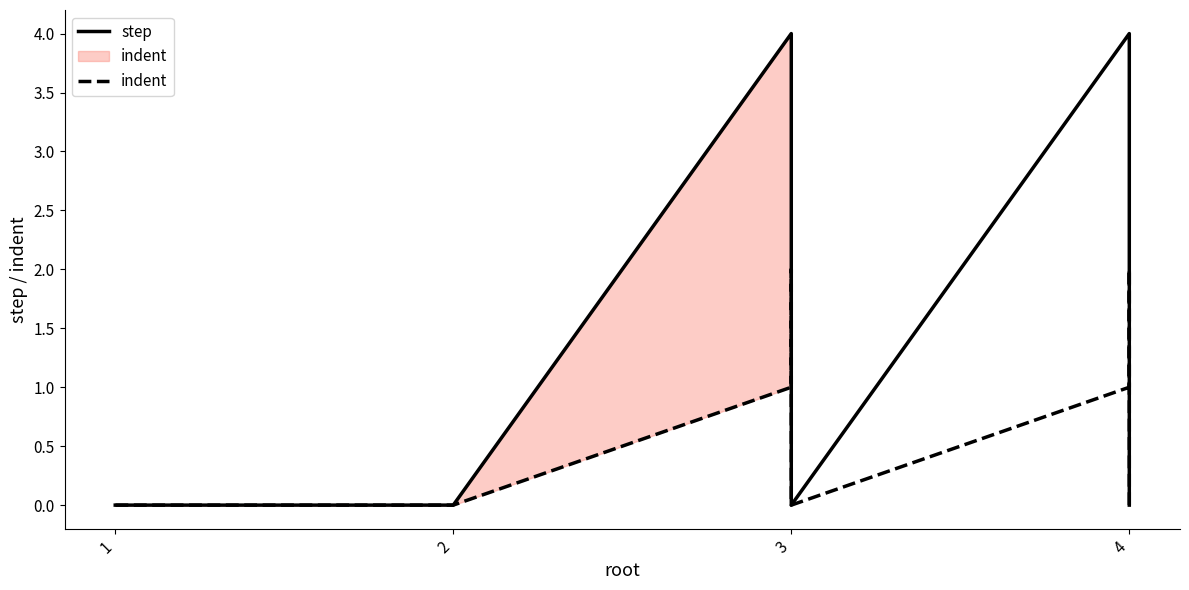

What is the average value of the step series?

2